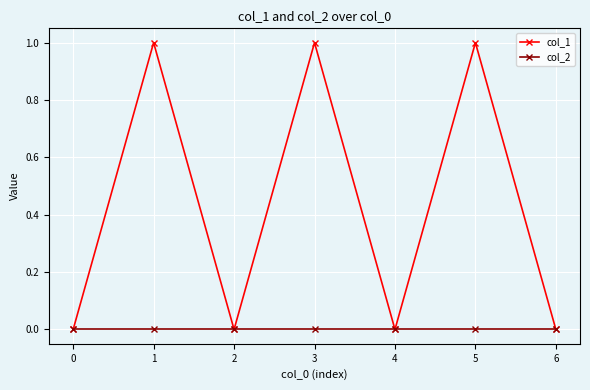

Which series has the largest total across all categories?

col_1